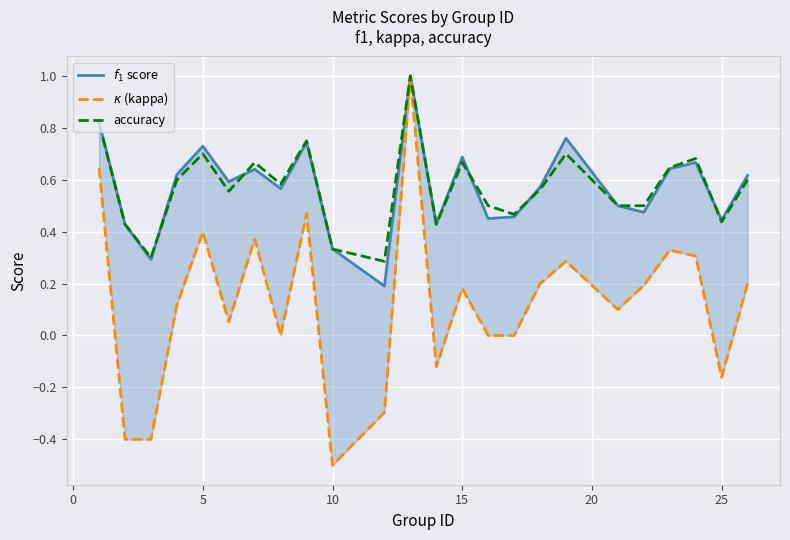

Reading left to right, what are all the values shown in this chart?

$f_1$ score: 0.8	0.4	0.3	0.6	0.7	0.6	0.6	0.6	0.7	0.3	0.2	1.0	0.4	0.7	0.5	0.5	0.6	0.8	0.5	0.5	0.6	0.7	0.4	0.6
$\kappa$ (kappa): 0.6	-0.4	-0.4	0.1	0.4	0.1	0.4	0.0	0.5	-0.5	-0.3	1.0	-0.1	0.2	0.0	0.0	0.2	0.3	0.1	0.2	0.3	0.3	-0.2	0.2
accuracy: 0.8	0.4	0.3	0.6	0.7	0.6	0.7	0.6	0.8	0.3	0.3	1.0	0.4	0.7	0.5	0.5	0.6	0.7	0.5	0.5	0.6	0.7	0.4	0.6